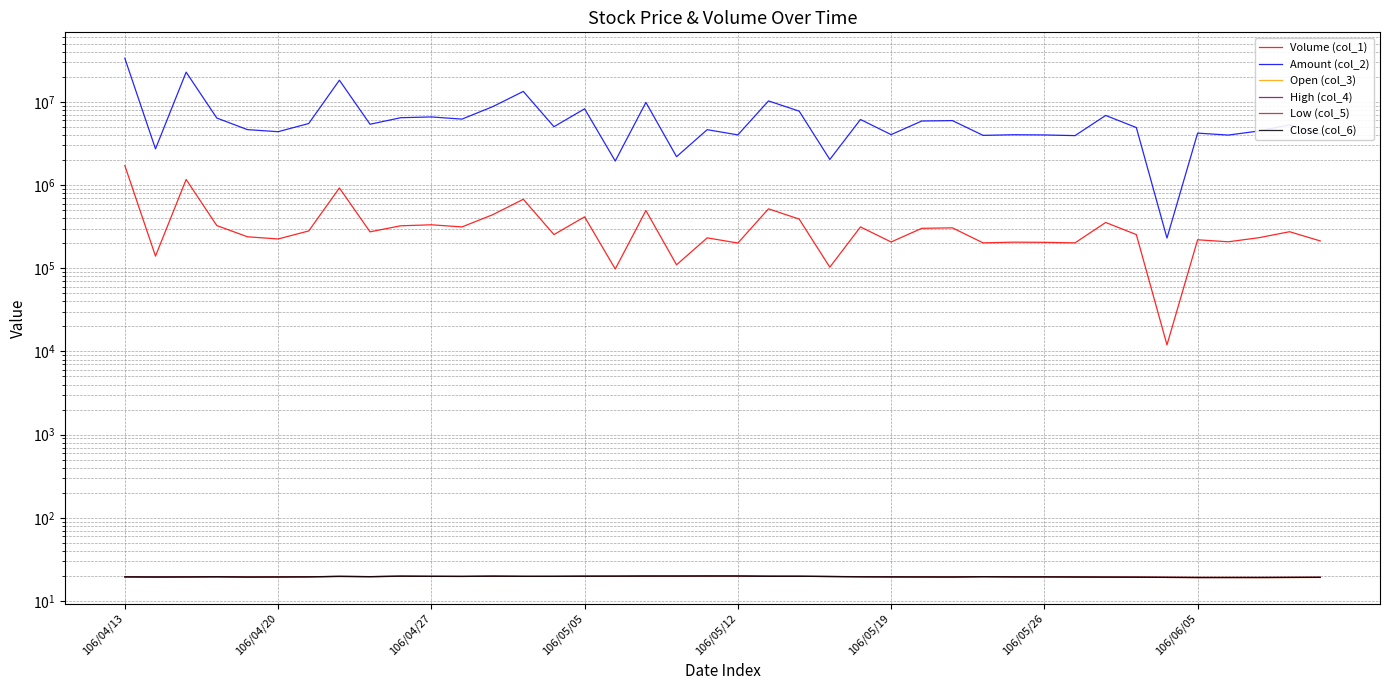

At which category does Low (col_5) reach its first local peak?

106/05/05